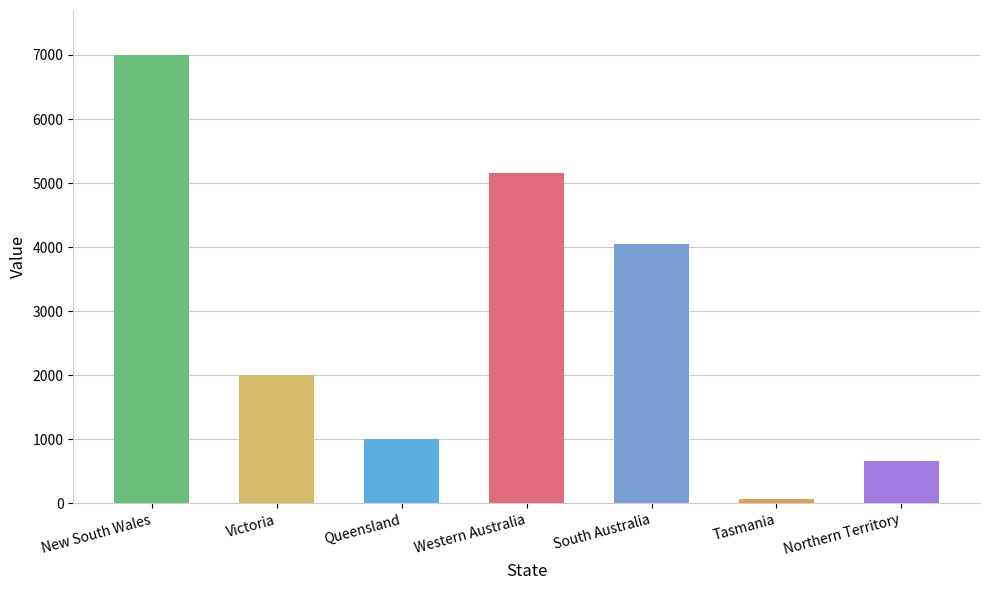

Which label corresponds to the smallest value in the chart?

Tasmania